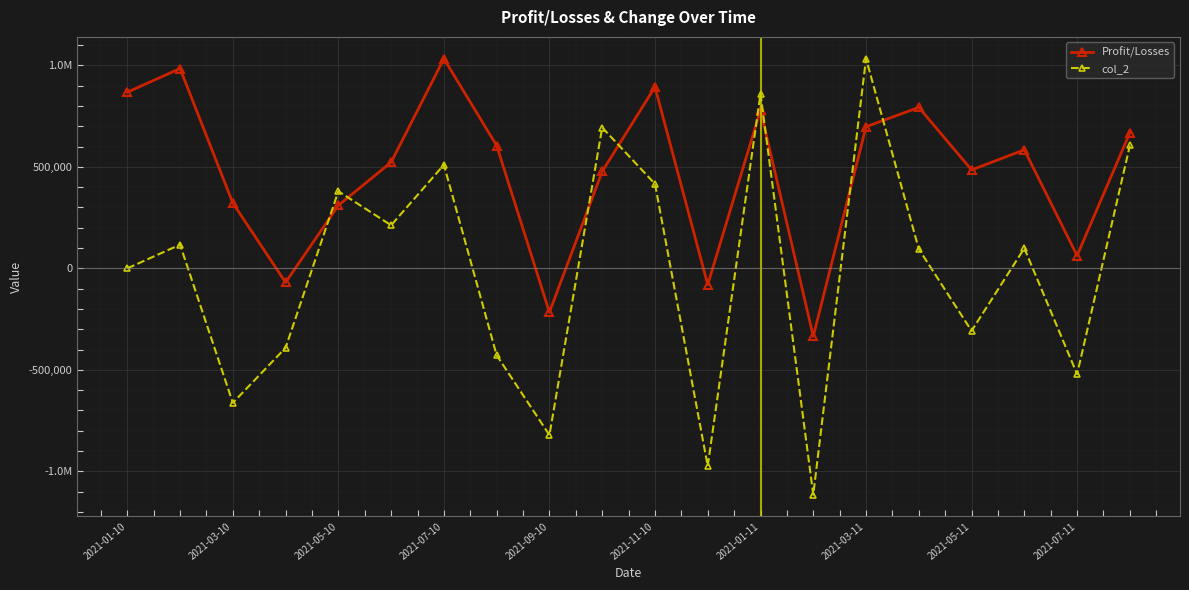

Does the chart have visible grid lines?

Yes